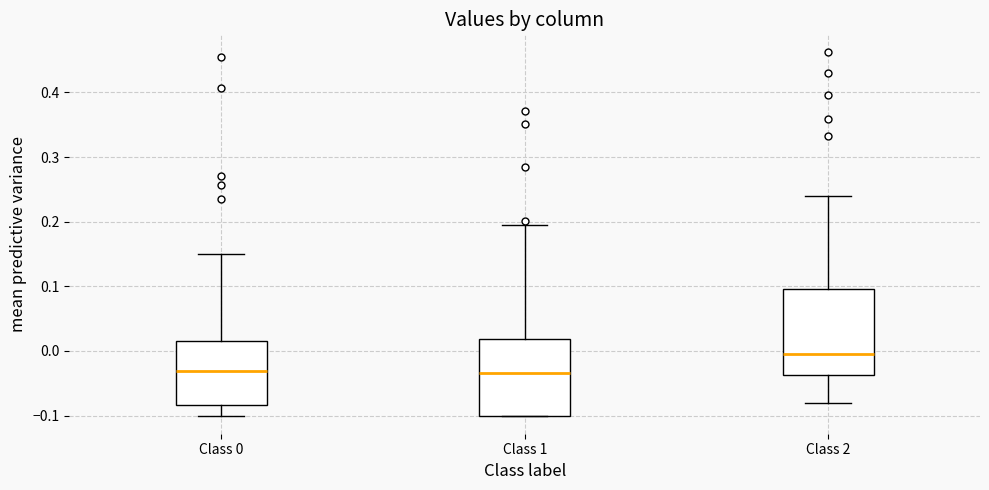

Reading left to right, transcribe this box plot: for each box, give where its median line is, the range the box spans, and where its two whiskers end, as read against the y-axis. The values are not printed on the chart, so give them approximately, as read against the axis.

Class 0: median -0.03, box -0.08 to 0.02, whiskers -0.10 to 0.15
Class 1: median -0.03, box -0.10 to 0.02, whiskers -0.10 to 0.20
Class 2: median 0.00, box -0.04 to 0.10, whiskers -0.08 to 0.24